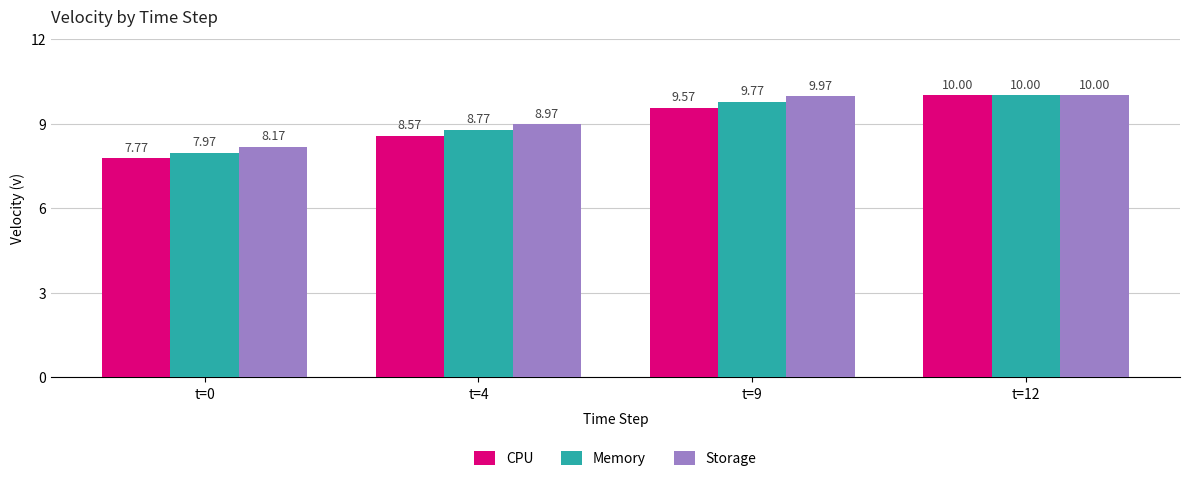

Reading left to right, extract all data points from this chart.

CPU: 7.8	8.6	9.6	10.0
Memory: 8.0	8.8	9.8	10.0
Storage: 8.2	9.0	10.0	10.0